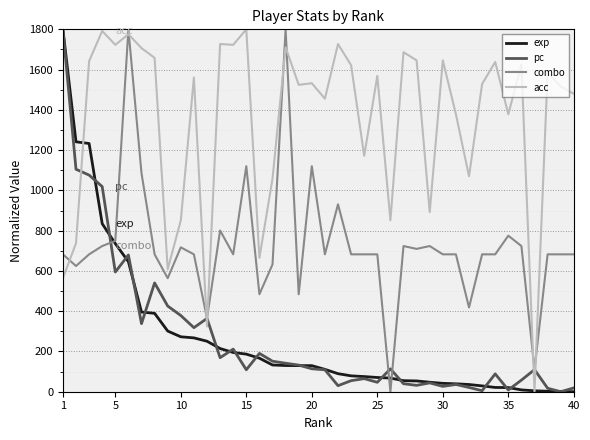

Which series has the largest total across all categories?

acc